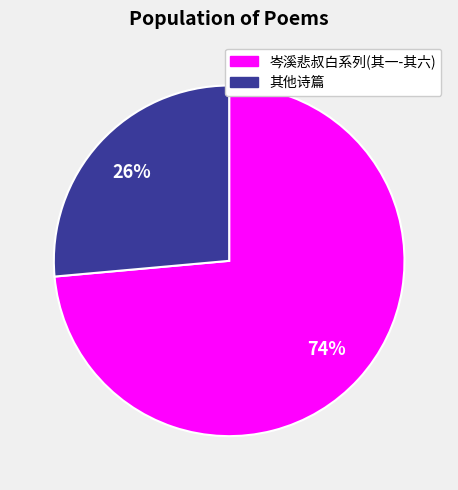

To the nearest percent, what is the average slice percentage?

50%